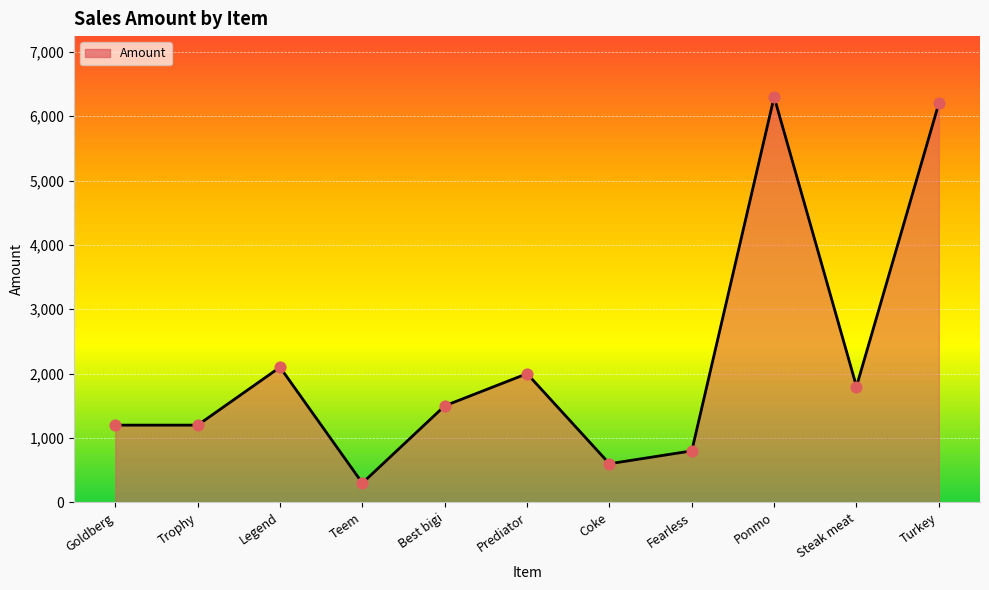

What is the change in value from Goldberg to Turkey?

+5000